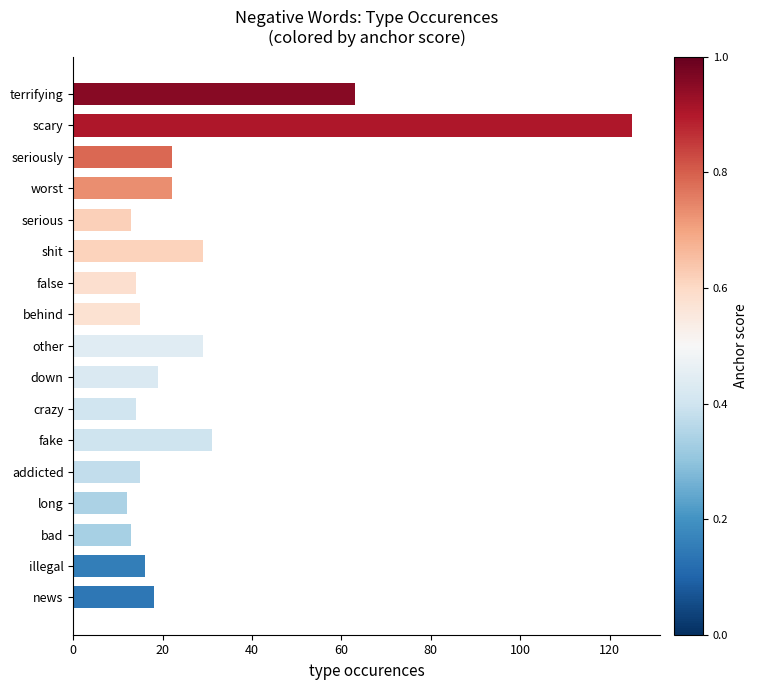

Count the number of data series in this chart.

1